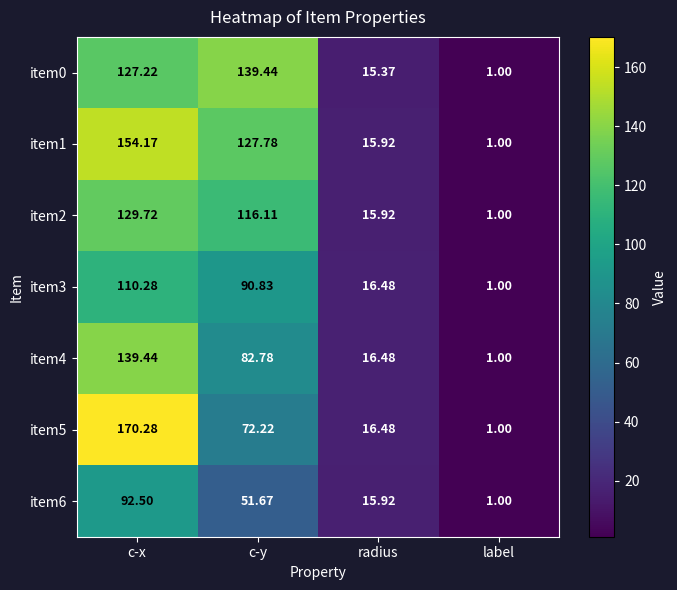

Where does the item3 series first go above 90?

c-x